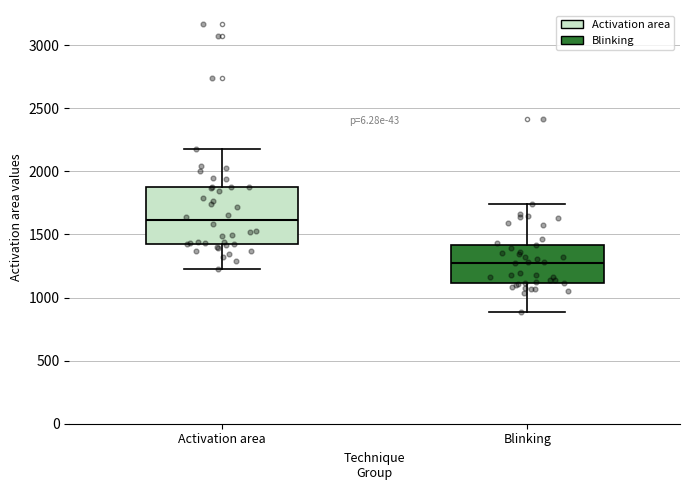

Reading left to right, transcribe this box plot: for each box, give where its median line is, the range the box spans, and where its two whiskers end, as read against the y-axis. The values are not printed on the chart, so give them approximately, as read against the axis.

Activation area: median 1600, box 1450 to 1900, whiskers 1200 to 2200
Blinking: median 1250, box 1100 to 1400, whiskers 900 to 1750